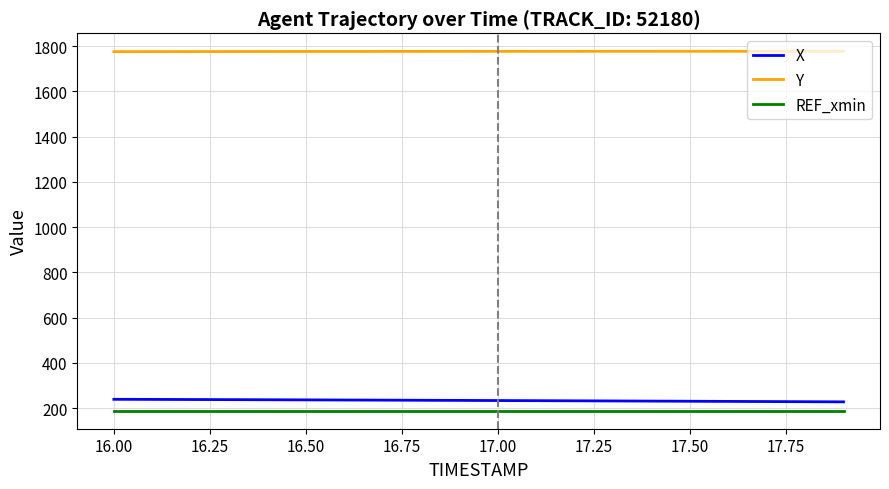

True or false: X and Y intersect in this chart.

False